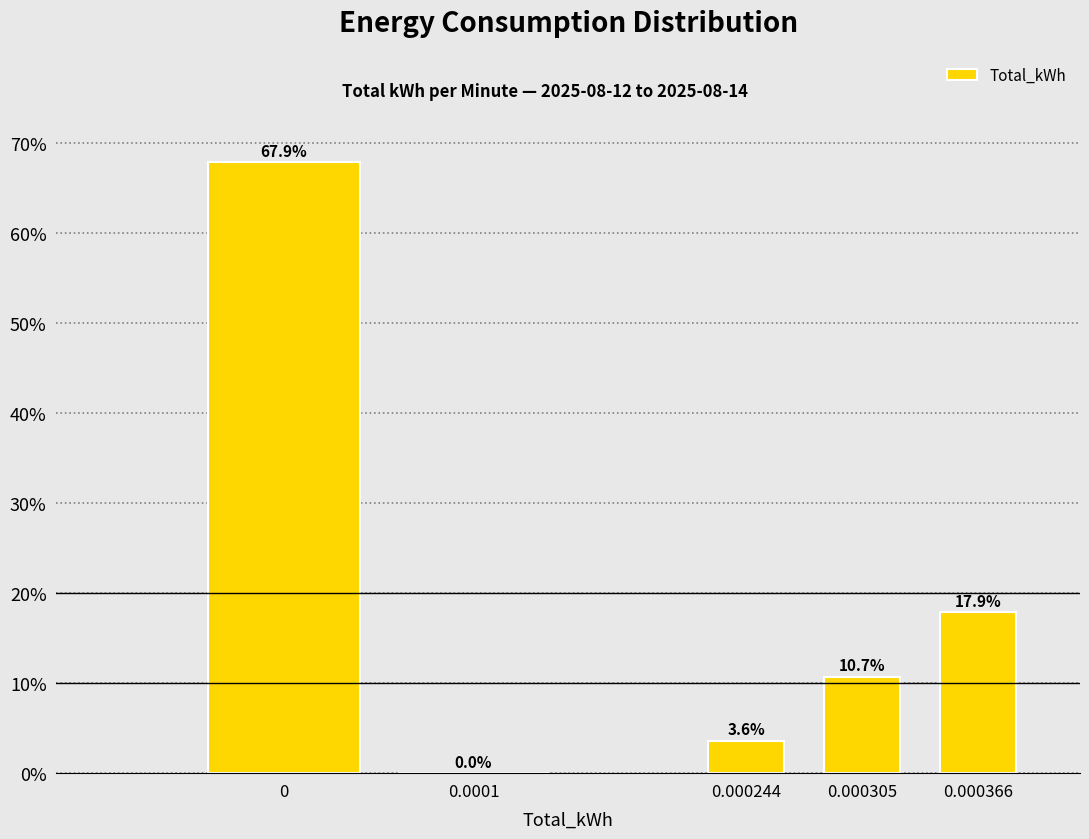

Reading left to right, extract all data points from this chart.

0=67.9	0.0001=0.0	0.000244=3.6	0.000305=10.7	0.000366=17.9